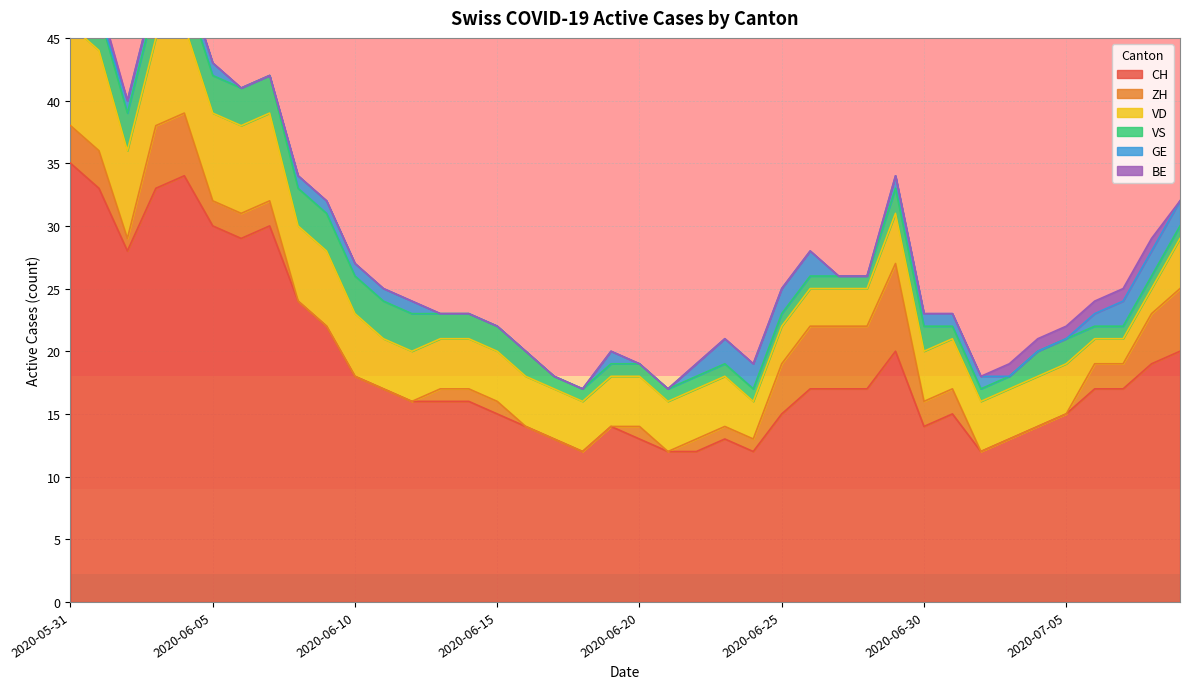

True or false: BE and CH intersect in this chart.

False